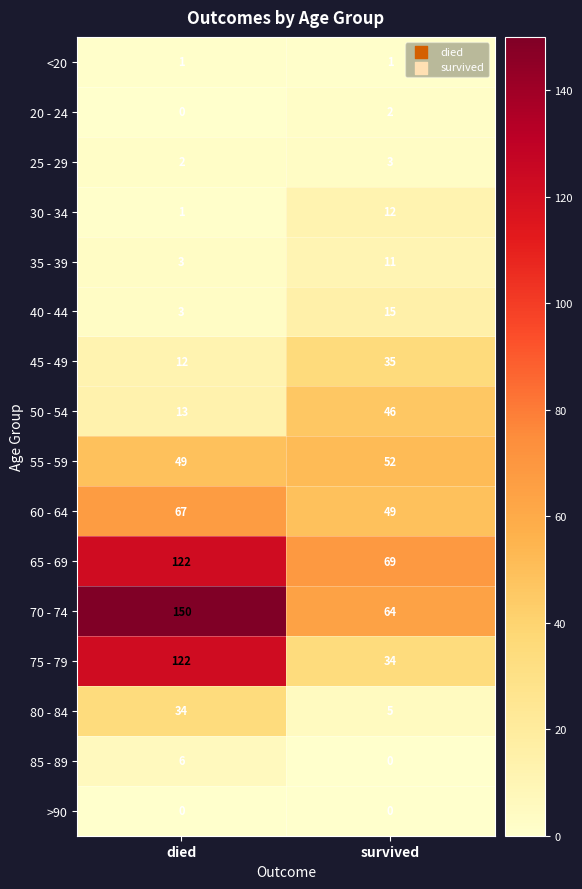

True or false: 80 - 84 has a value of 9 at survived.

False